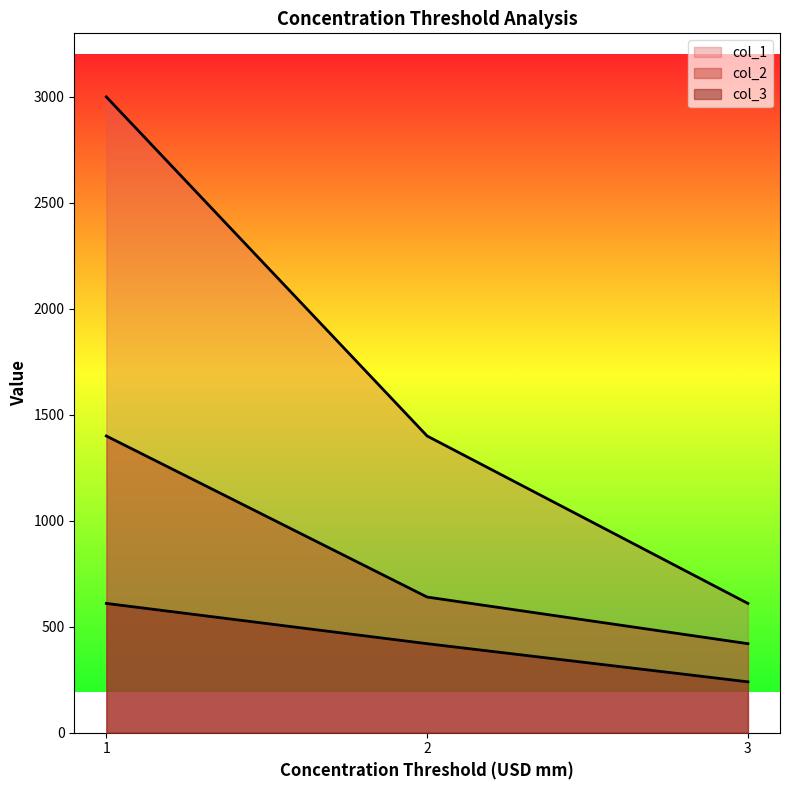

What is the difference between the col_2 values at 2 and 3?

220